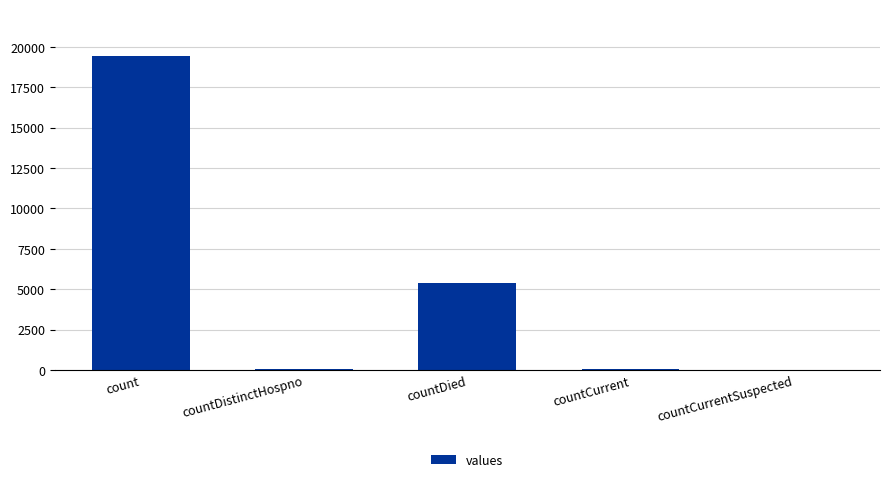

Which has a higher value, count or countDistinctHospno?

count